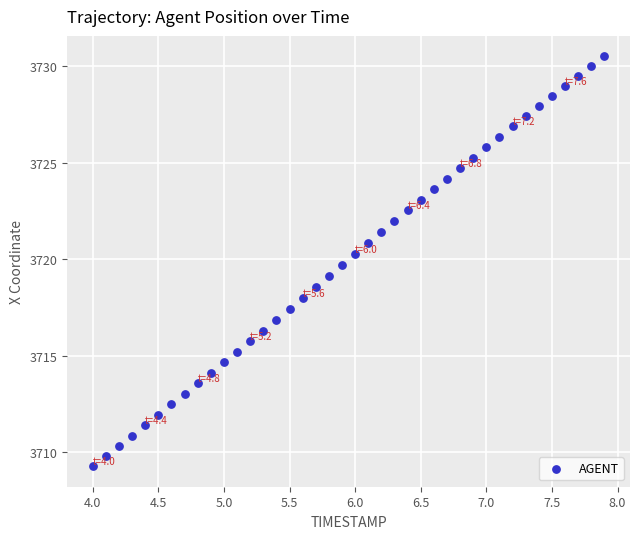

What is the range of Y values (max minus min)?

21.3